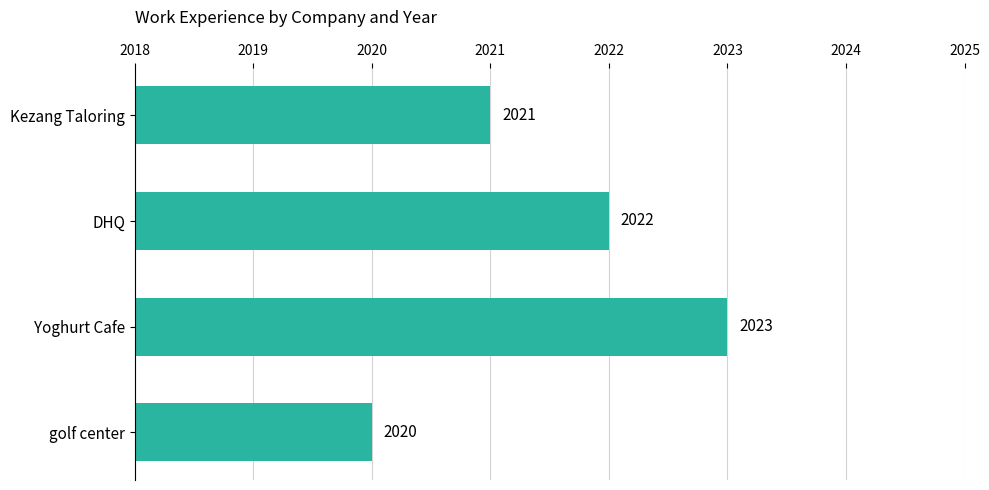

Which category has the highest value across all series?

Yoghurt Cafe